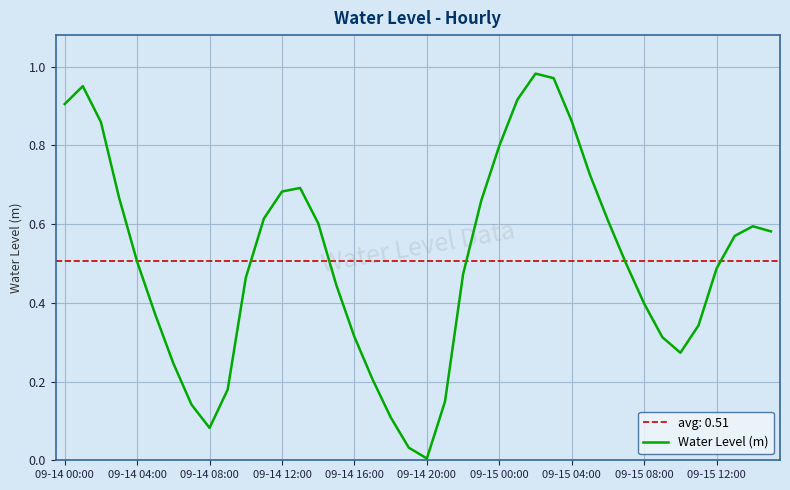

Read the value at 31.

0.5